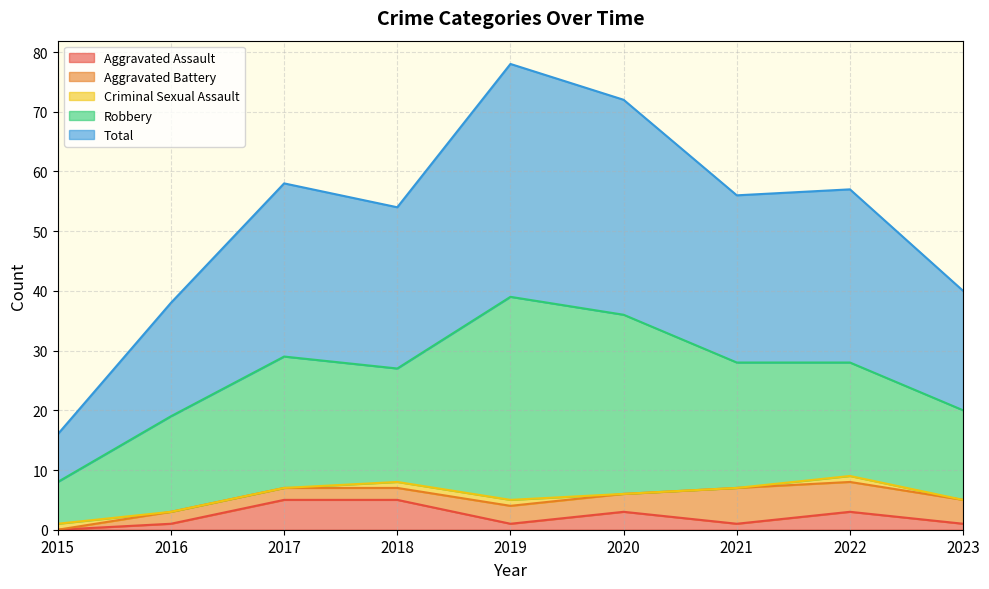

What is the maximum value for Aggravated Battery?

6